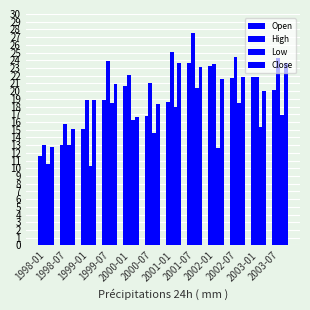

Which series has the largest range (max minus min)?

High